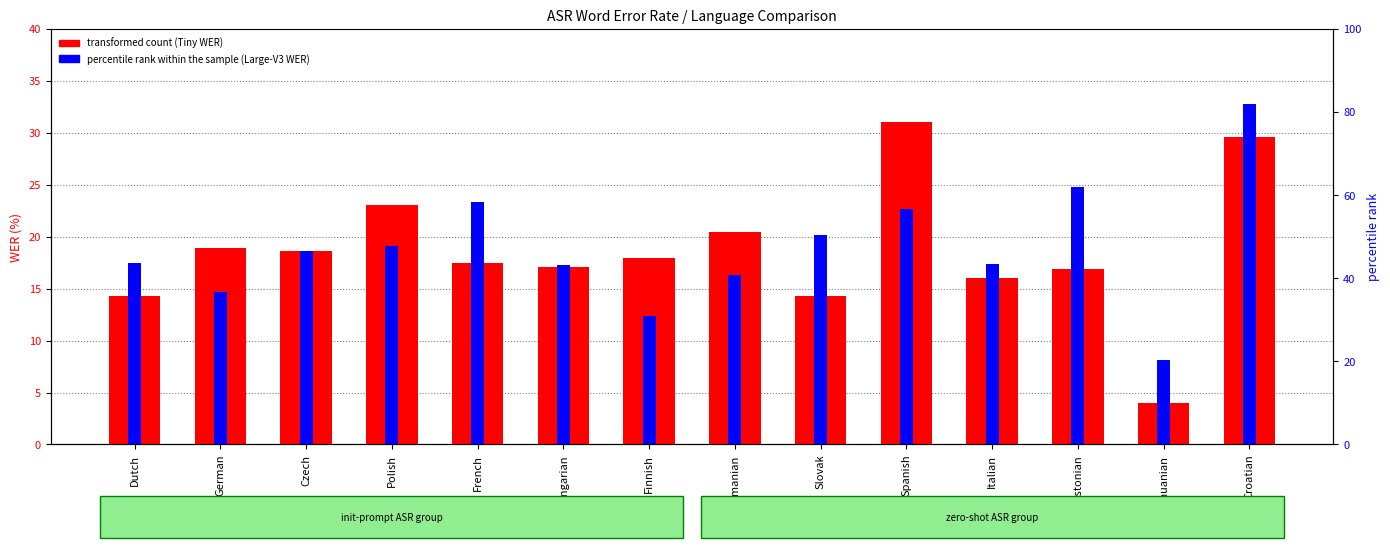

Rank the categories by transformed count (Tiny WER) value from highest to lowest.

Spanish, Croatian, Polish, Romanian, German, Czech, Finnish, French, Hungarian, Estonian, Italian, Slovak, Dutch, Lithuanian